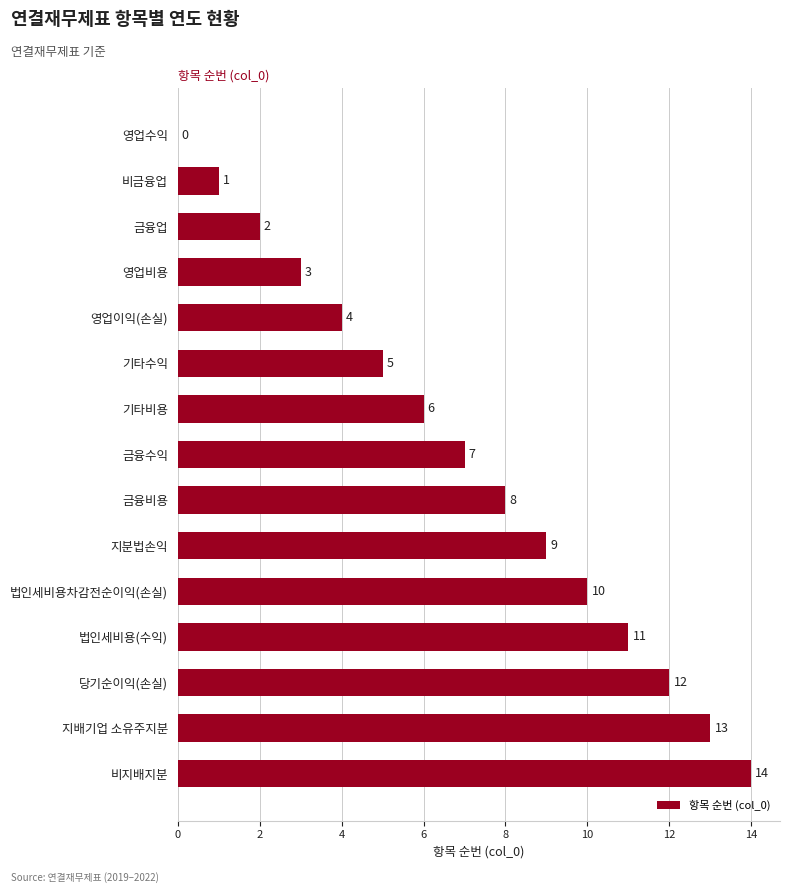

The value at 법인세비용차감전순이익(손실) is 14. True or false?

False